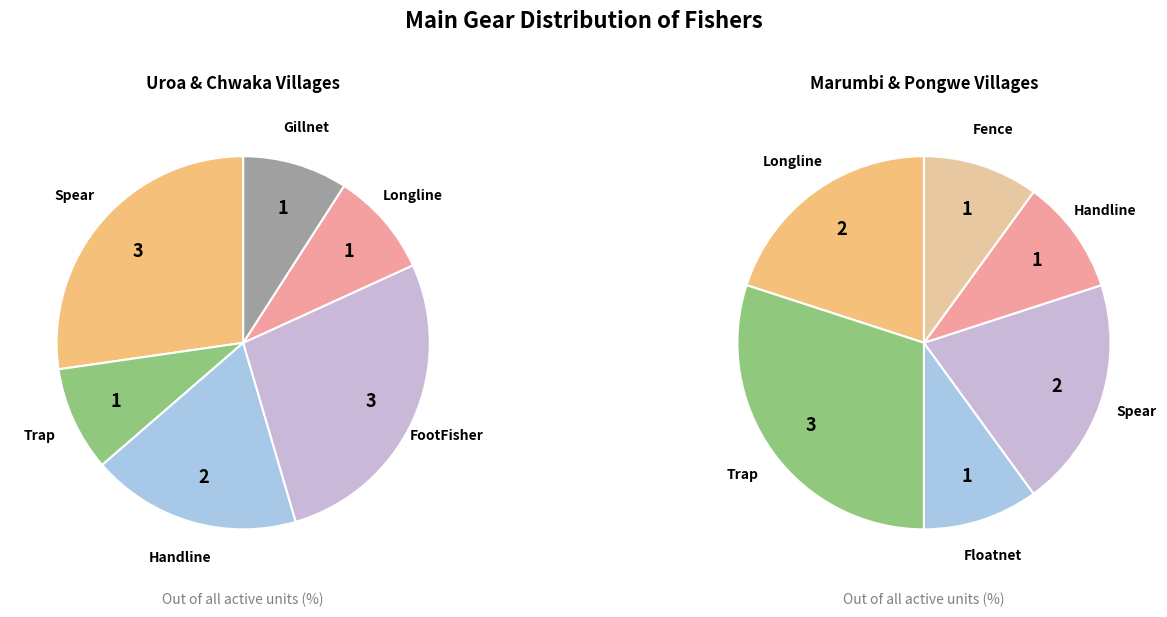

How much of the chart is everything except Gillnet?

95.0%